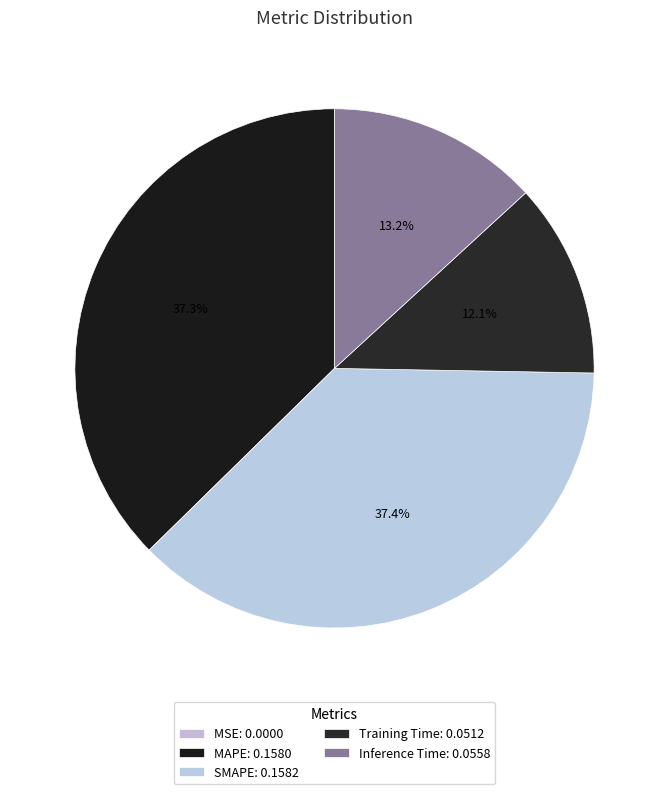

Which has a higher value, MSE or SMAPE?

SMAPE